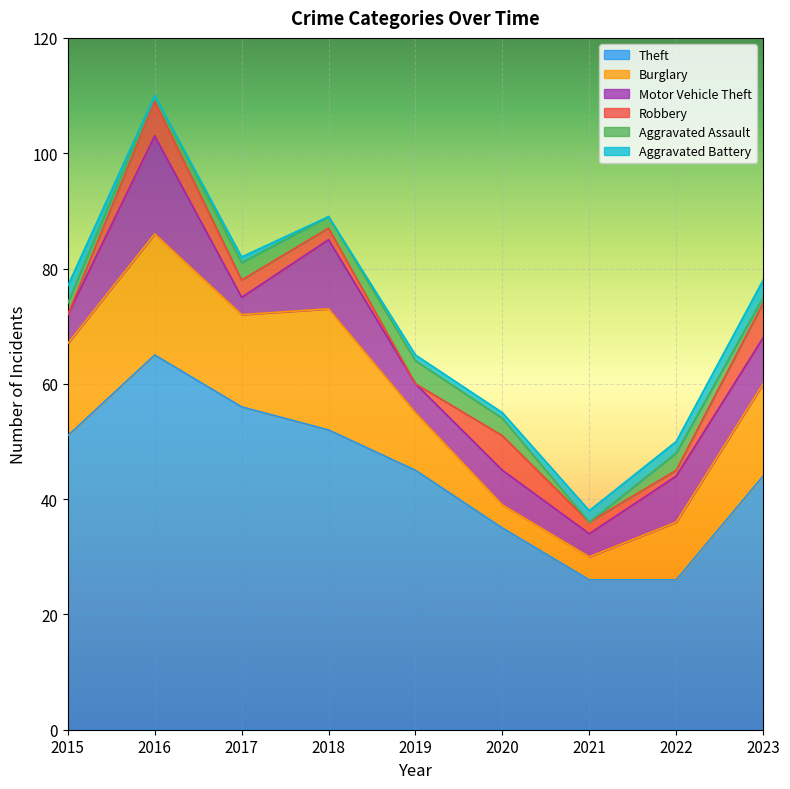

At which category does Motor Vehicle Theft reach its first local peak?

2016